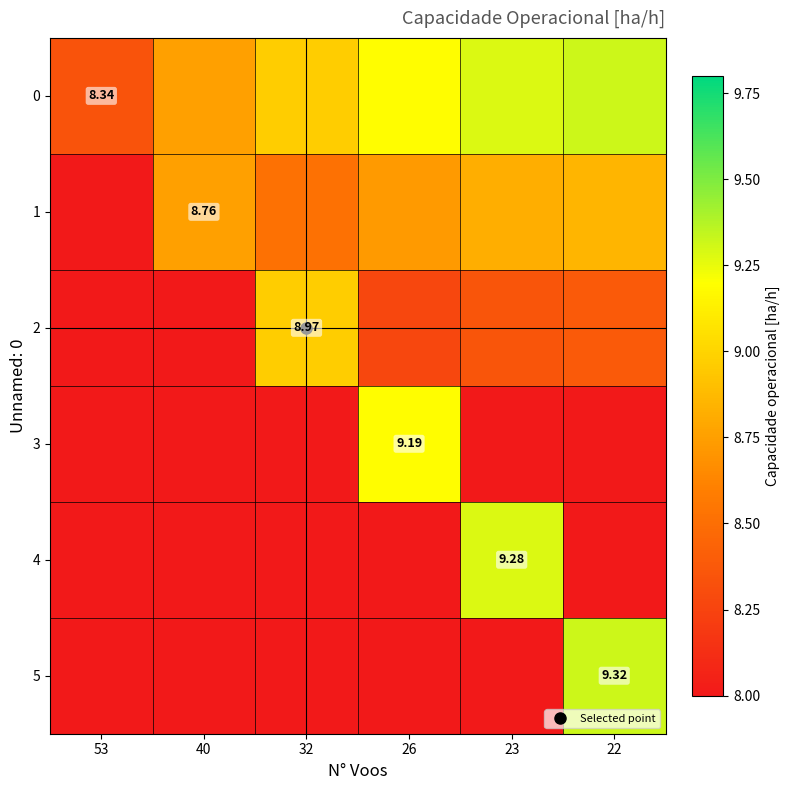

Between 23 and 22, which is larger?

22